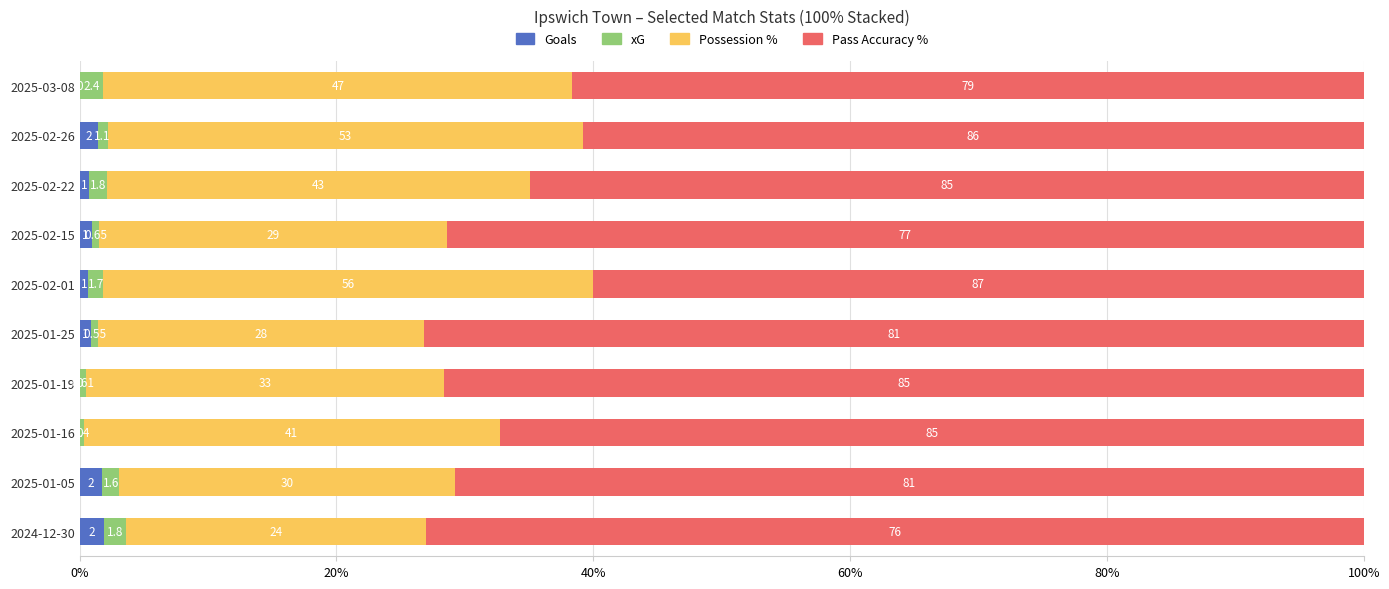

What are all the series names shown in the legend?

Goals, xG, Possession %, Pass Accuracy %